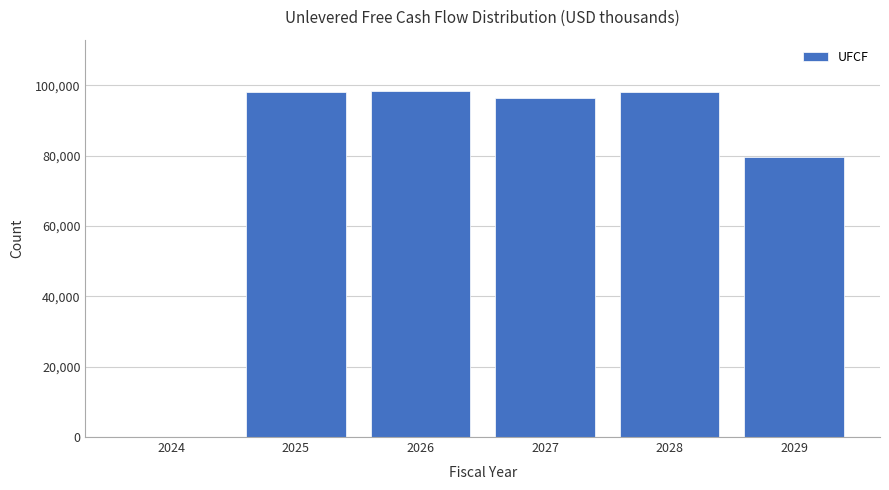

What is the change in value from 2024 to 2026?

+98239.3